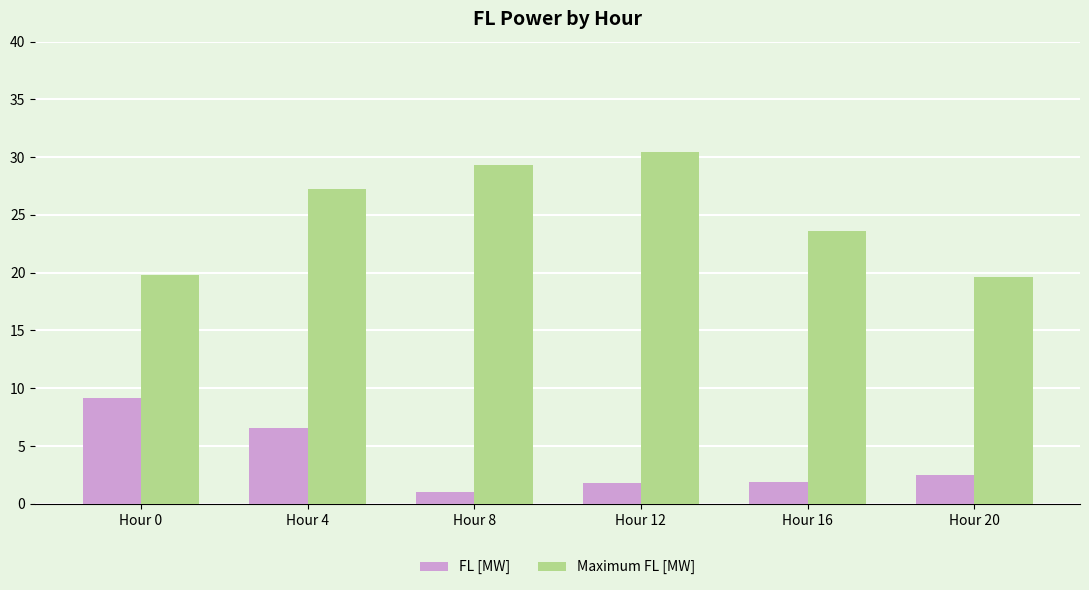

What are all the series names shown in the legend?

FL [MW], Maximum FL [MW]